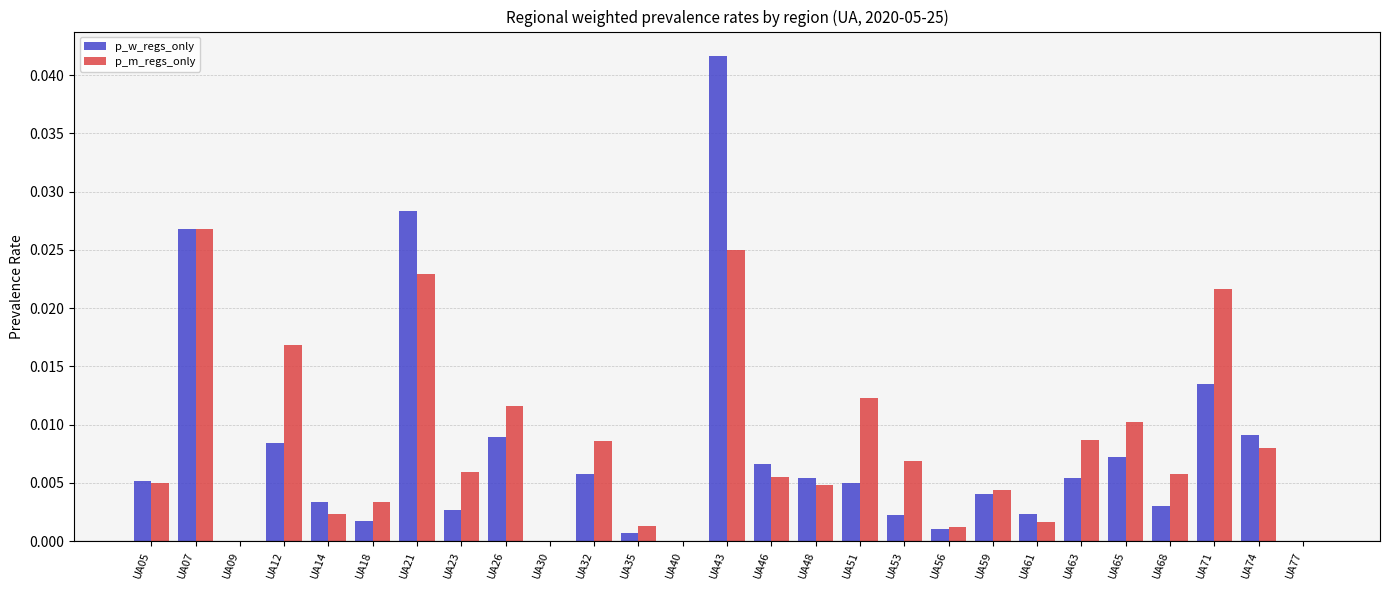

Which series changed the most between UA26 and UA77?

p_m_regs_only